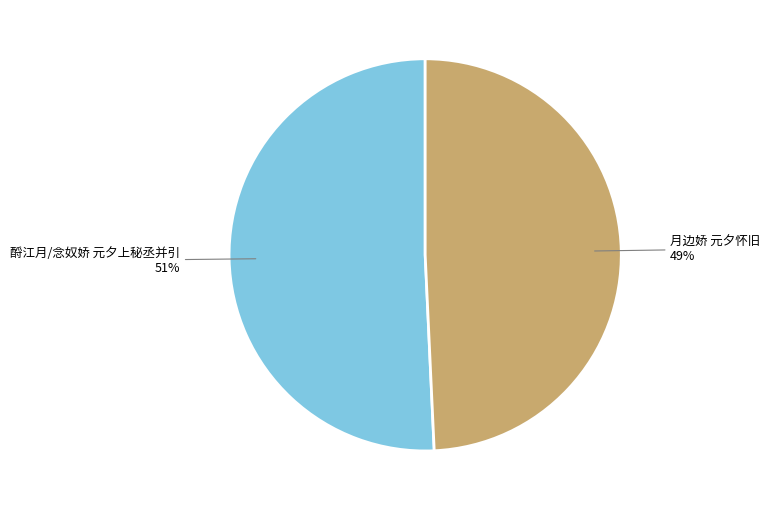

Which has a higher value, 月边娇 元夕怀旧 or 酹江月/念奴娇 元夕上秘丞并引?

酹江月/念奴娇 元夕上秘丞并引